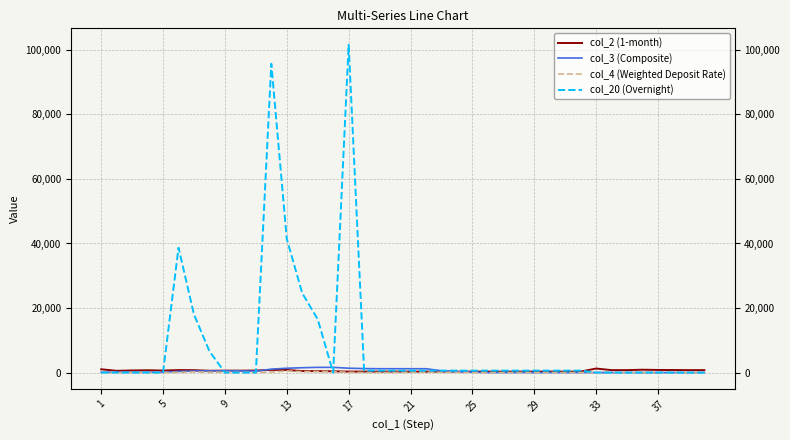

What is the spread (max minus min) of values at 18?

1188